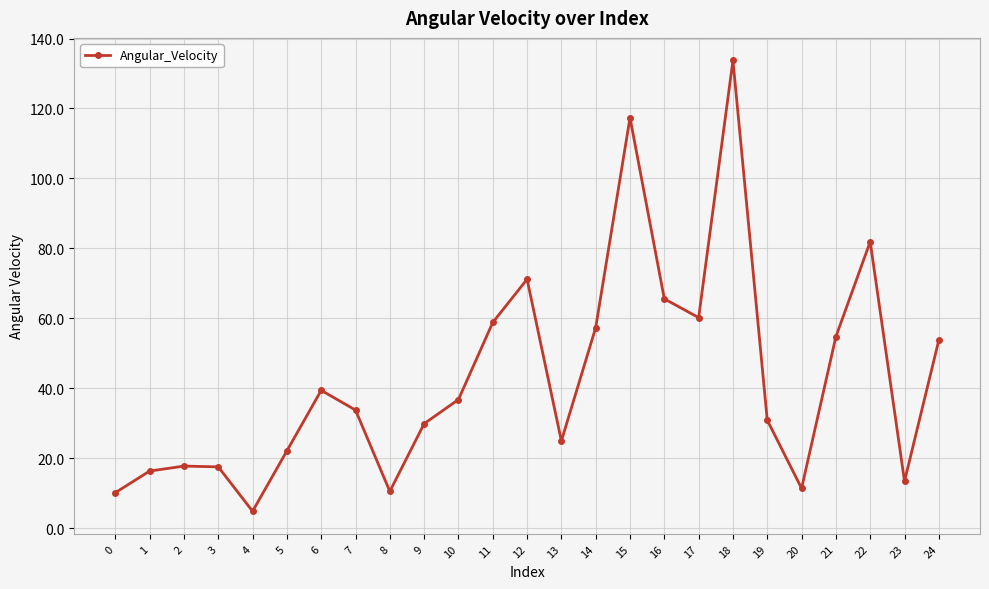

How many lines are shown in the chart?

1